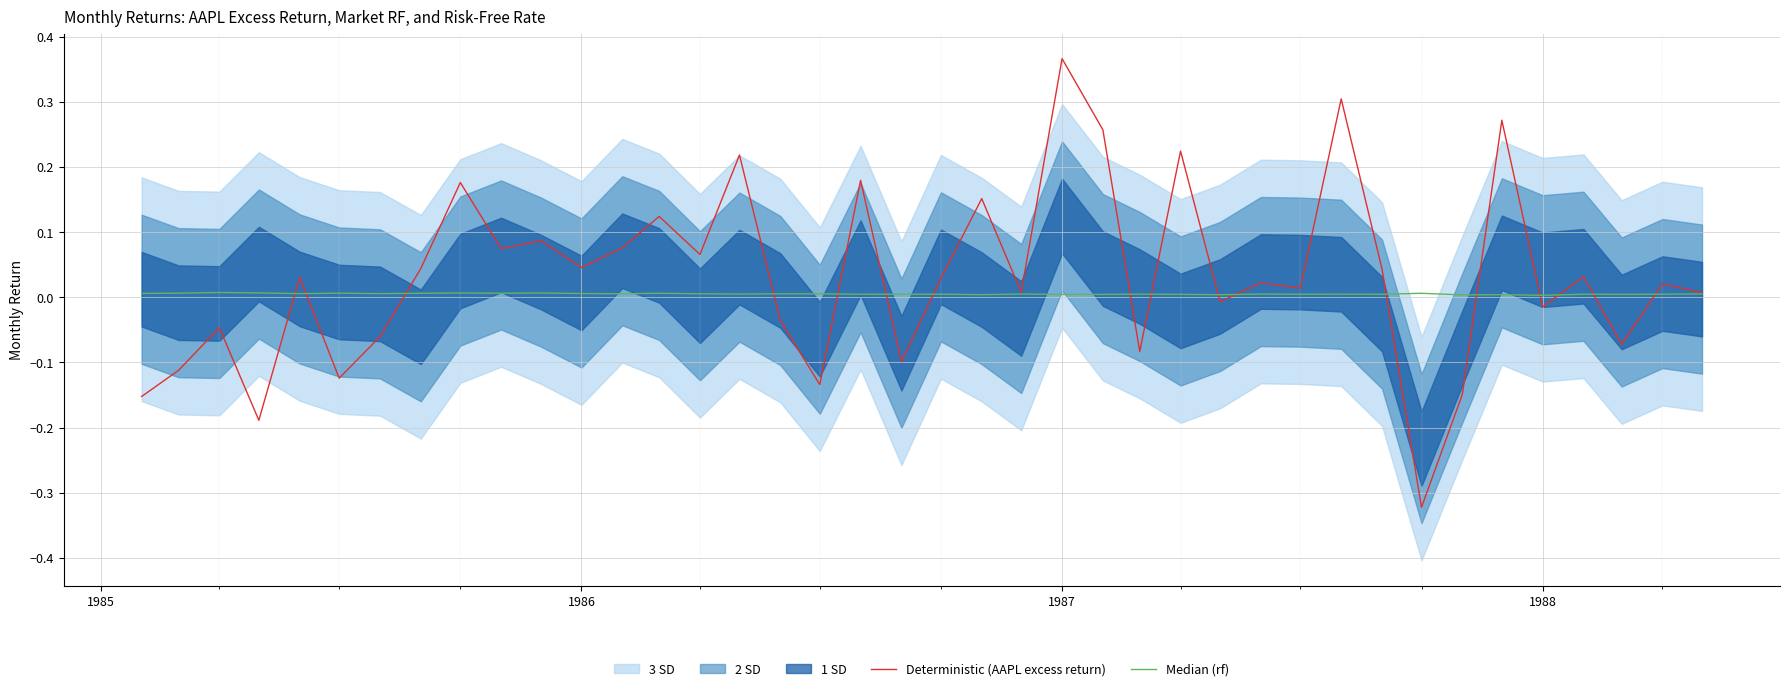

At which label does Deterministic (AAPL excess return) reach its peak?

1987